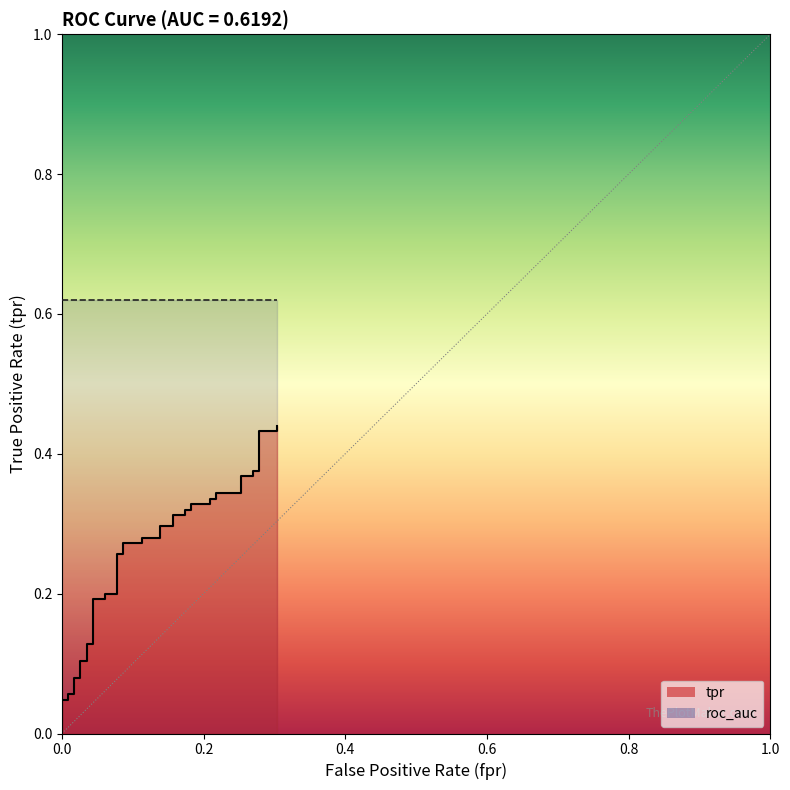

What is the value of the 36th point from the left?

0.4